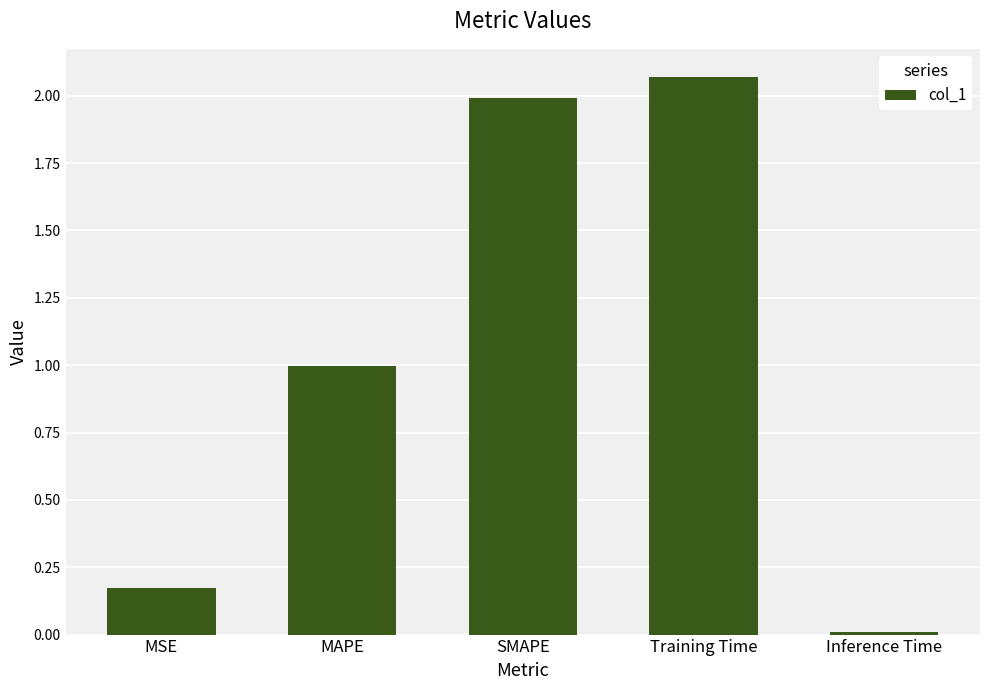

What is the average value?

1.0